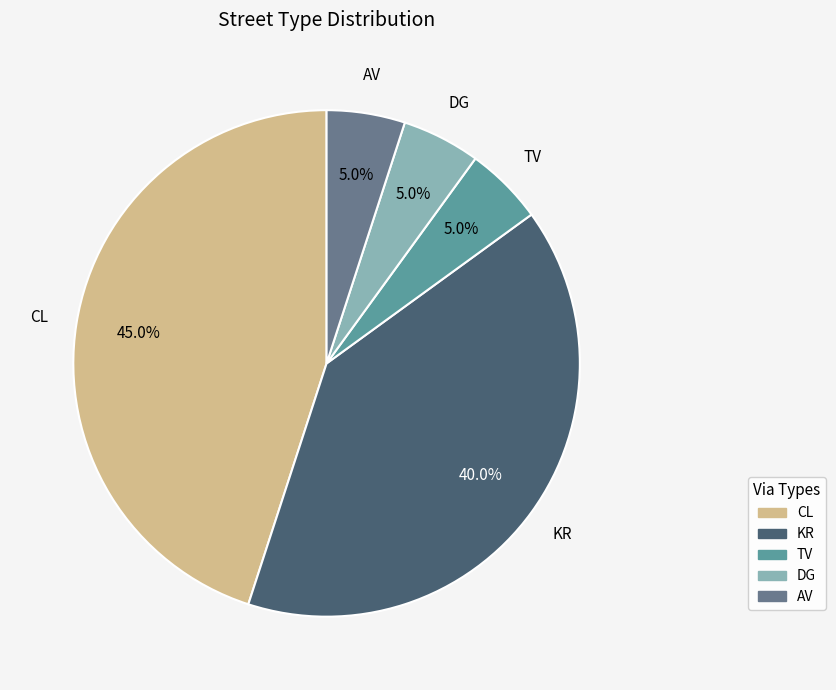

To the nearest percent, what percentage of the pie is KR?

40%